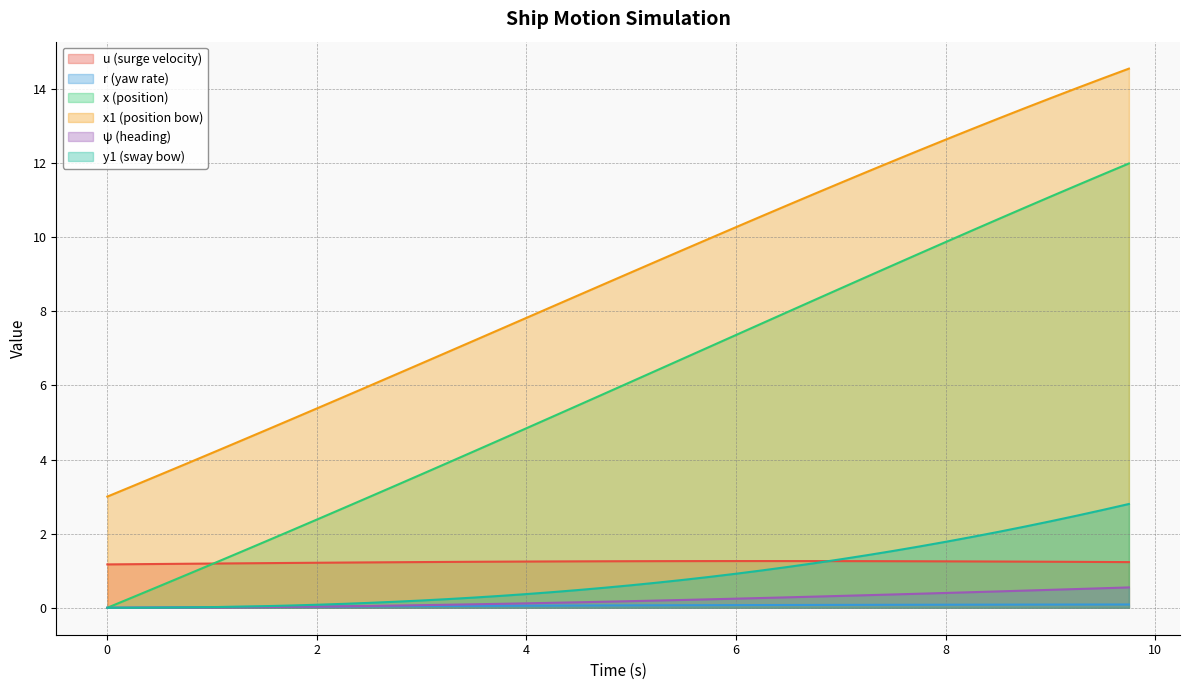

Which has a higher value, 3.25 or 6.0?

6.0